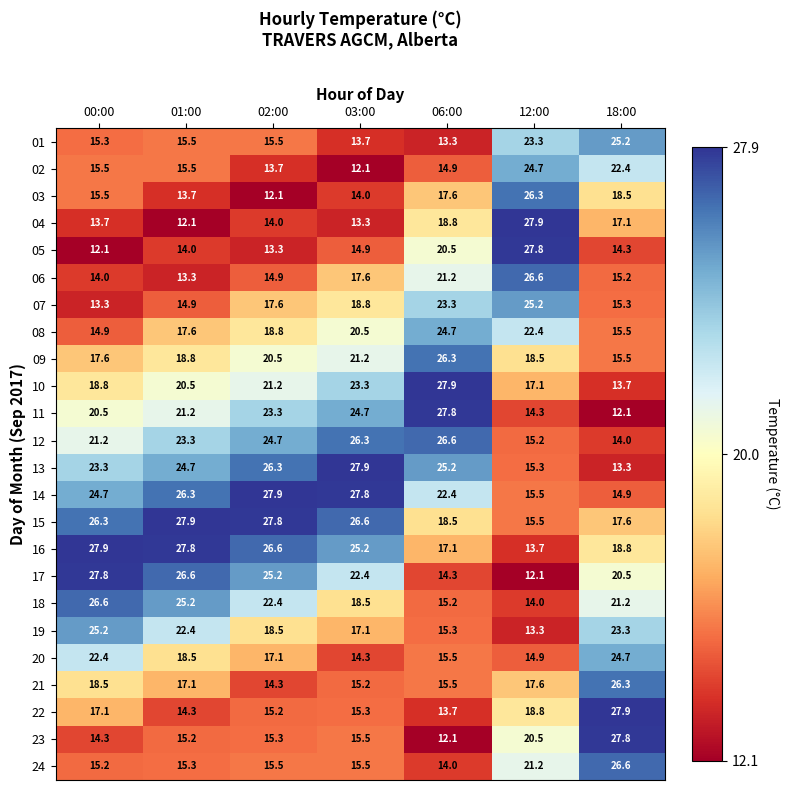

At which label does 19 reach its peak?

00:00